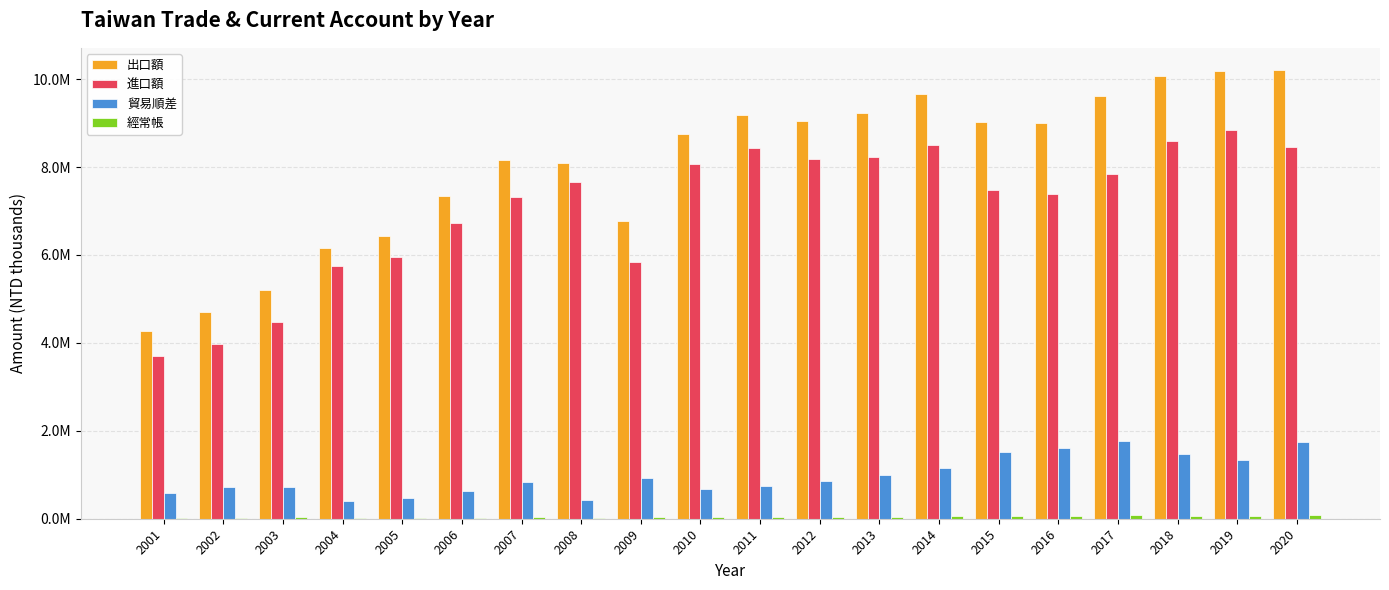

What is the total value across all series at 2001?

8558232